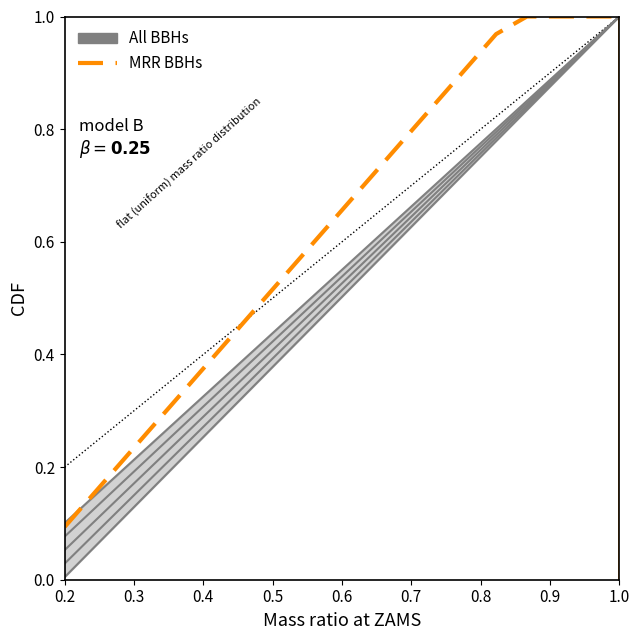

Which series has the widest spread of values?

All BBHs